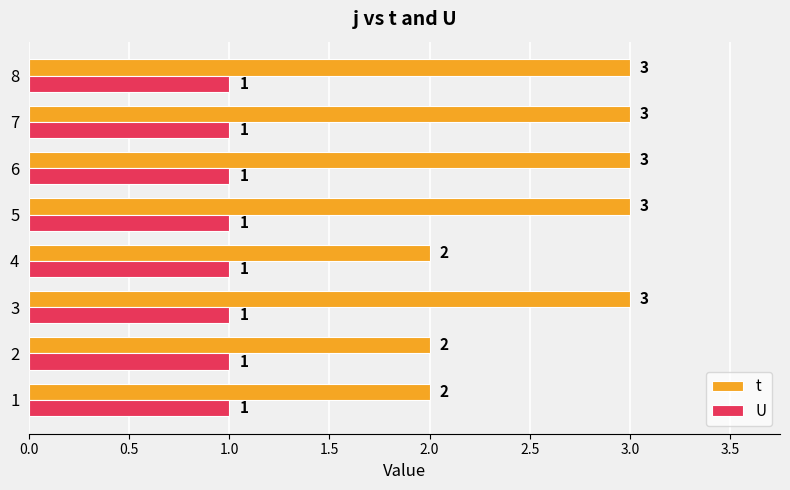

What is the sum of all t values?

21